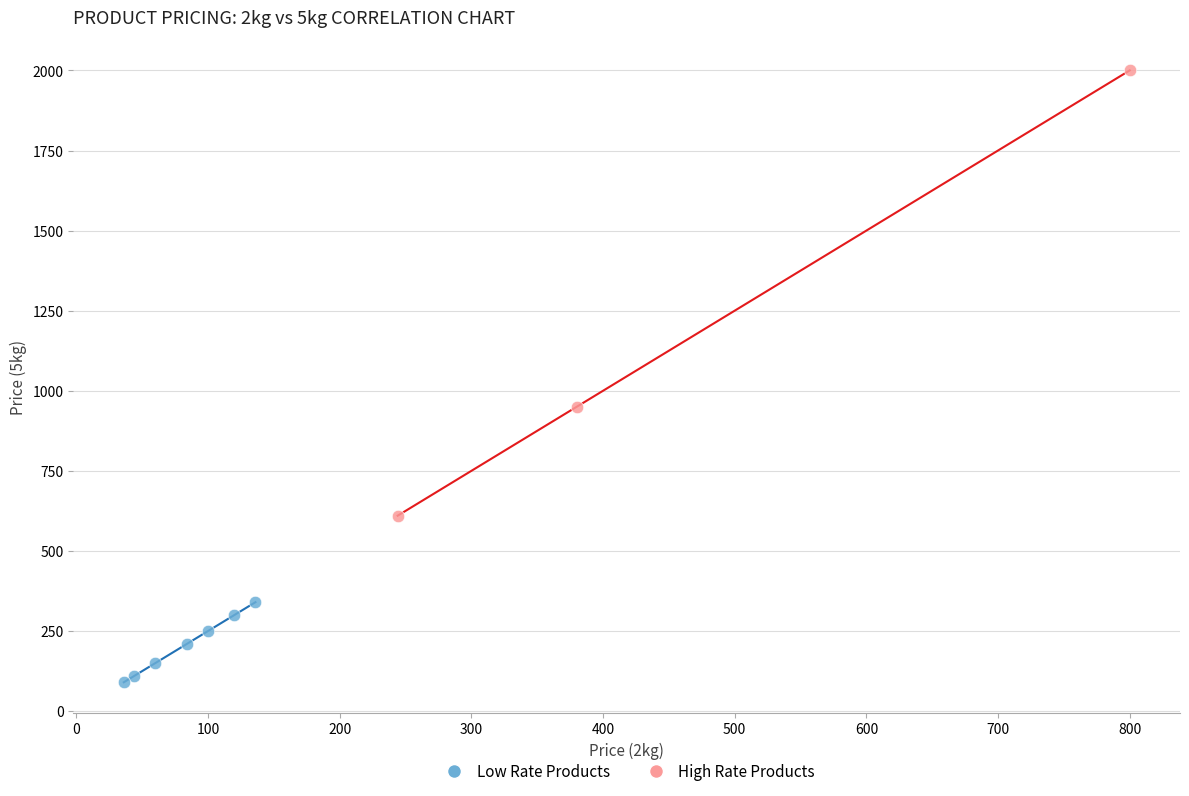

Which series contains the highest Y value?

High Rate Products